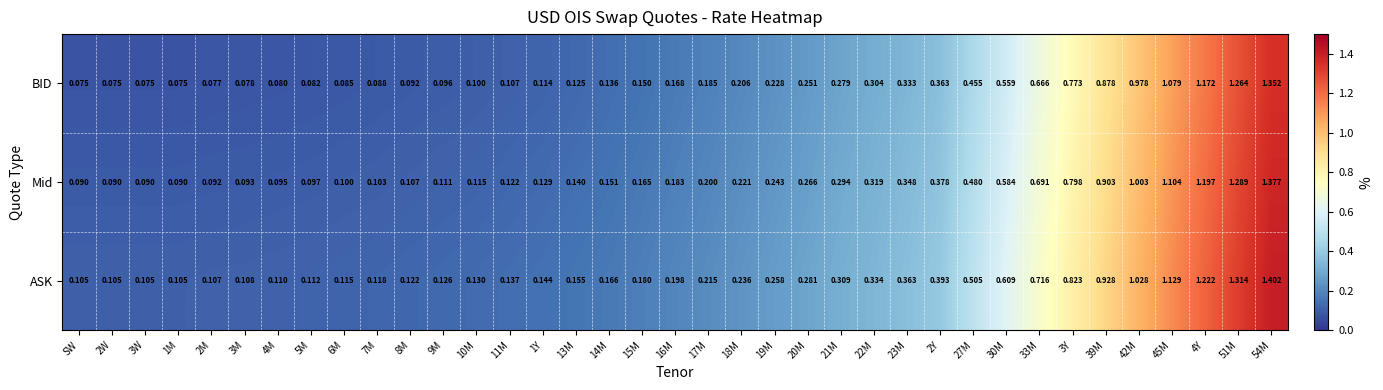

Which series has the largest total across all categories?

ASK